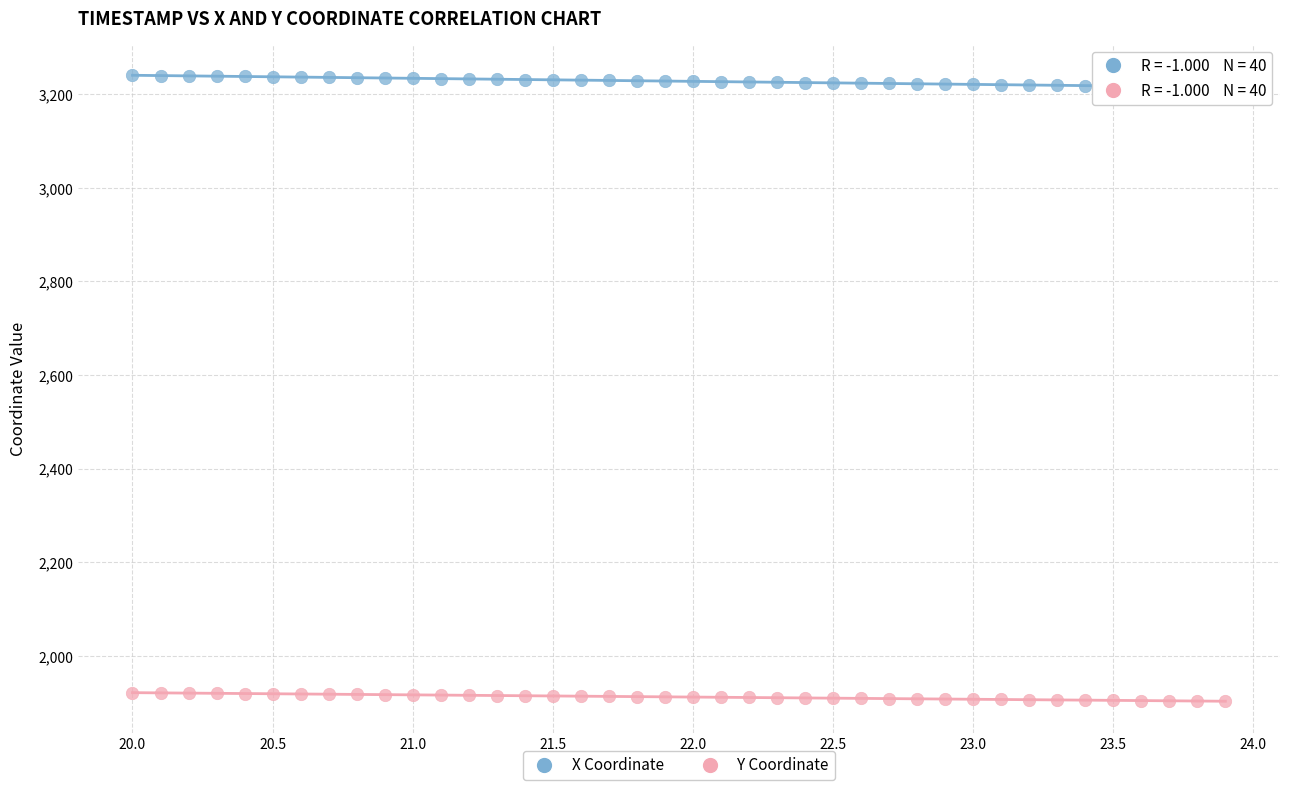

Across all data points, what is the range of X values (max minus min)?

3.9